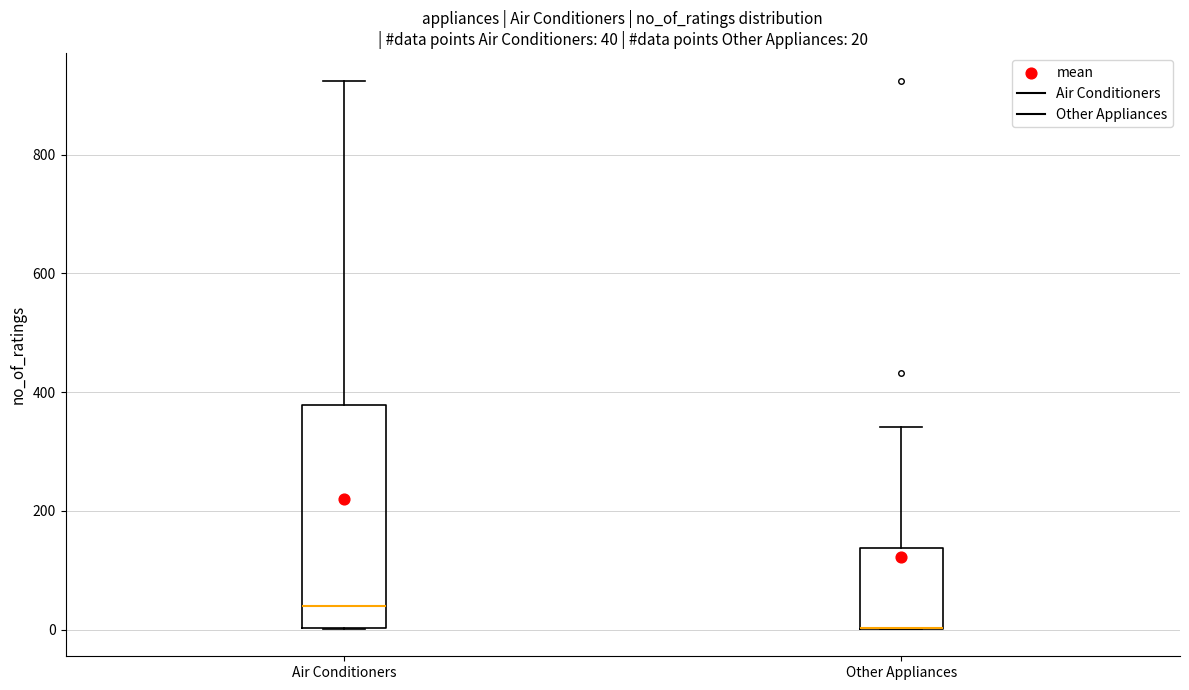

Which box is the tallest, from its lower edge to its upper edge?

Air Conditioners